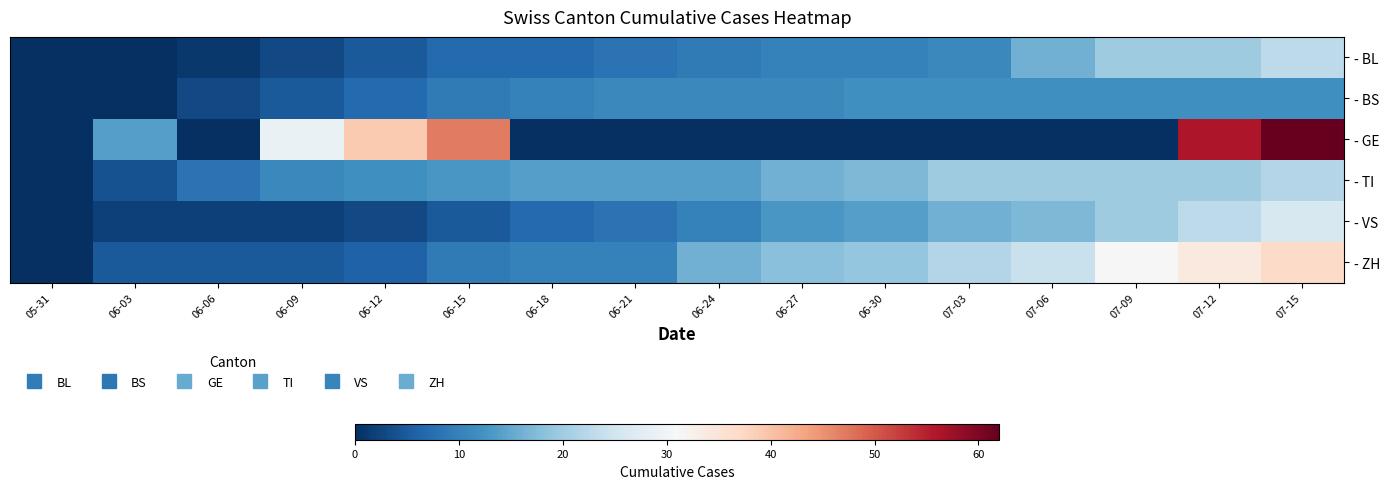

Reading left to right, what are all the values shown in this chart?

- BL: 05-31=0	06-03=0	06-06=1	06-09=3	06-12=5	06-15=7	06-18=7	06-21=8	06-24=9	06-27=10	06-30=10	07-03=11	07-06=16	07-09=20	07-12=20	07-15=23
- BS: 05-31=0	06-03=0	06-06=3	06-09=5	06-12=7	06-15=9	06-18=10	06-21=11	06-24=11	06-27=11	06-30=12	07-03=12	07-06=12	07-09=12	07-12=12	07-15=12
- GE: 05-31=0	06-03=14	06-06=0	06-09=29	06-12=39	06-15=47	06-18=0	06-21=0	06-24=0	06-27=0	06-30=0	07-03=0	07-06=0	07-09=0	07-12=56	07-15=62
- TI: 05-31=0	06-03=4	06-06=8	06-09=11	06-12=12	06-15=13	06-18=14	06-21=14	06-24=14	06-27=16	06-30=17	07-03=20	07-06=20	07-09=20	07-12=20	07-15=22
- VS: 05-31=0	06-03=2	06-06=2	06-09=2	06-12=3	06-15=5	06-18=7	06-21=8	06-24=10	06-27=13	06-30=14	07-03=16	07-06=17	07-09=20	07-12=23	07-15=26
- ZH: 05-31=0	06-03=5	06-06=5	06-09=5	06-12=6	06-15=9	06-18=10	06-21=10	06-24=16	06-27=18	06-30=19	07-03=22	07-06=24	07-09=31	07-12=34	07-15=37